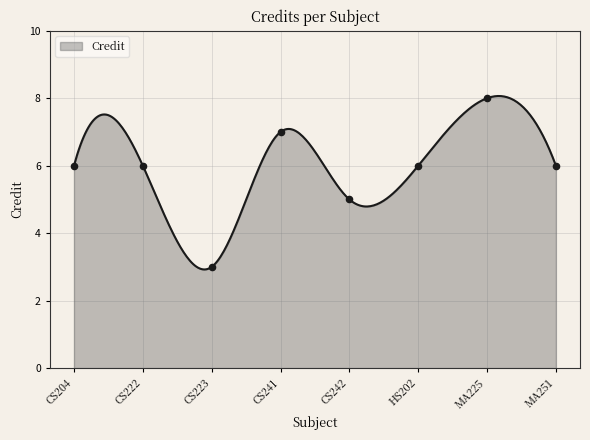

What is the change in value from CS241 to CS242?

-2